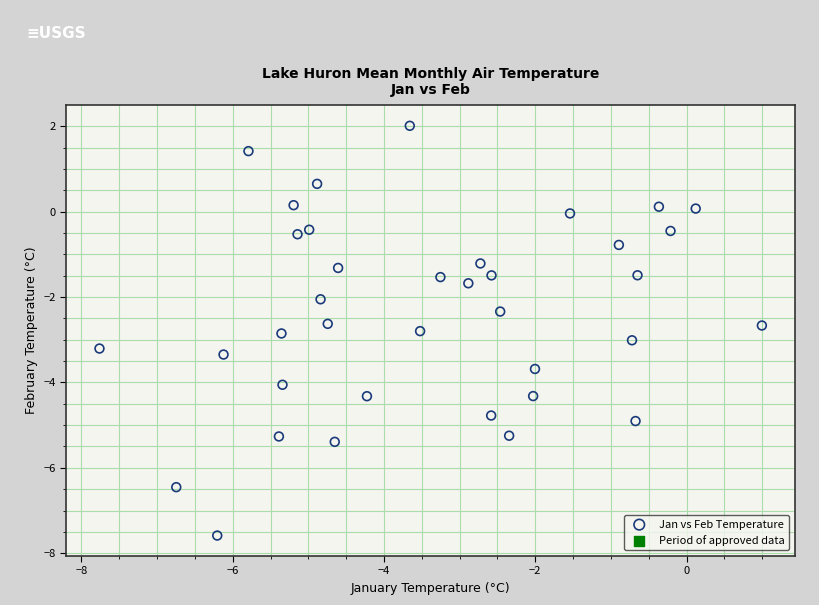

What is the range of X values (max minus min)?

8.8